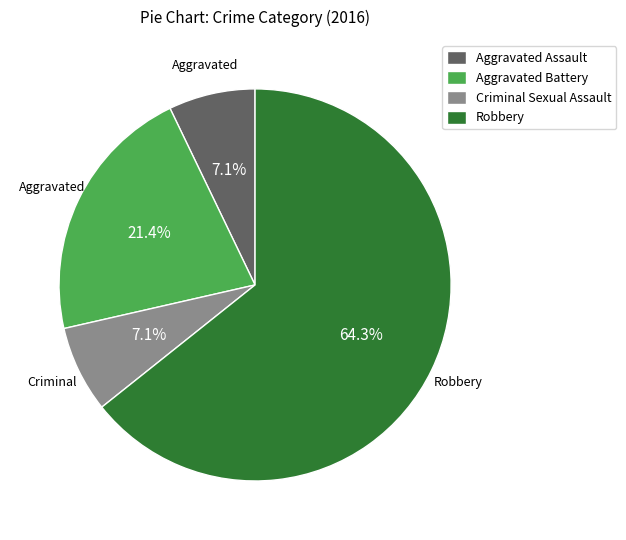

Approximately how many times larger is the value at Aggravated Battery compared to Aggravated Assault?

3.0